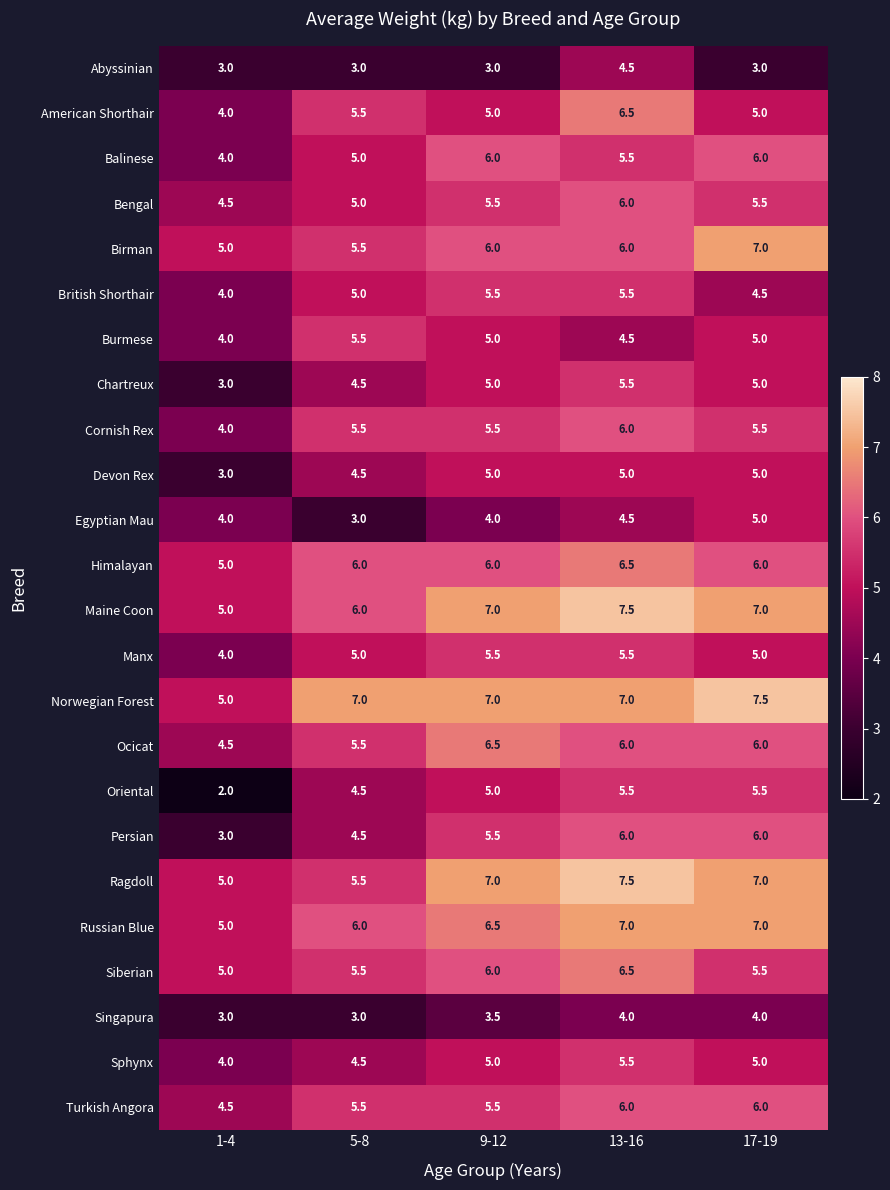

Is it true that Chartreux equals 5.0 at 9-12?

True